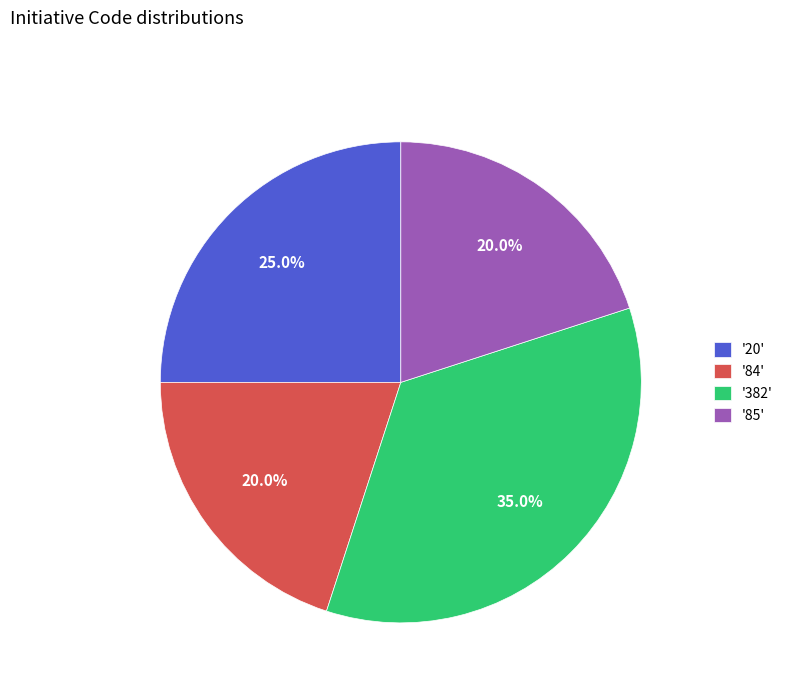

How many segments does this pie chart have?

4